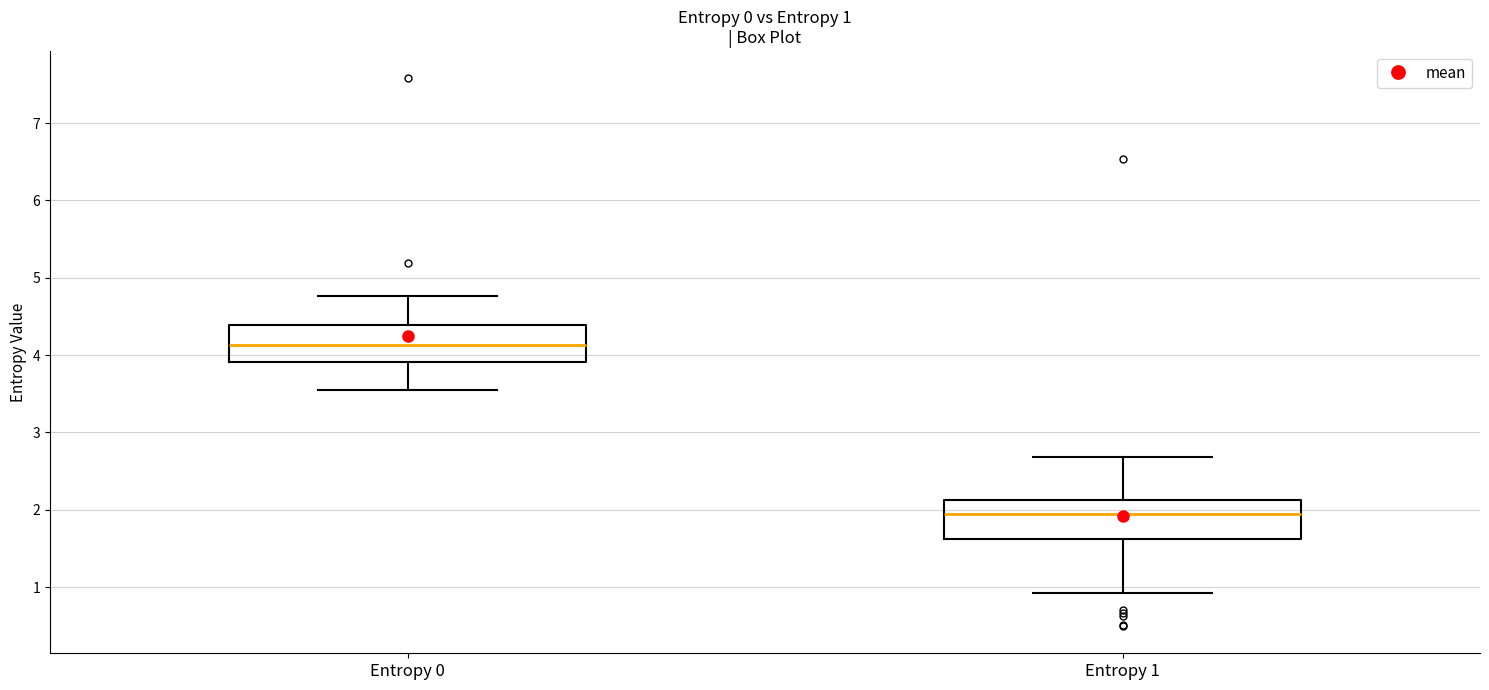

Which box's median line is the highest?

Entropy 0